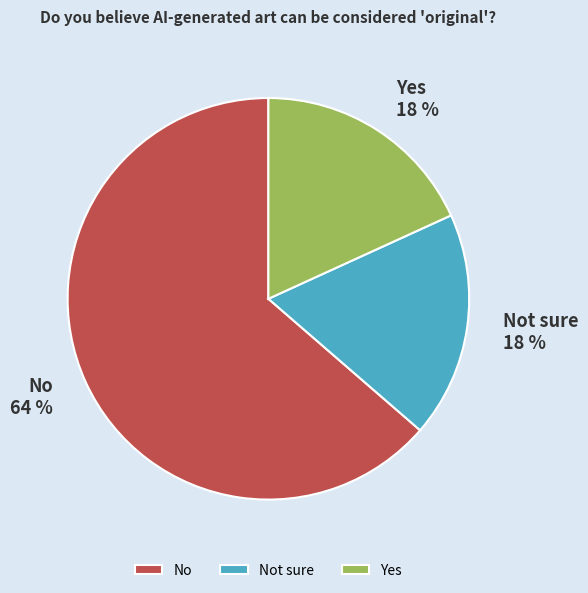

To the nearest percent, what portion does Not sure represent?

18%